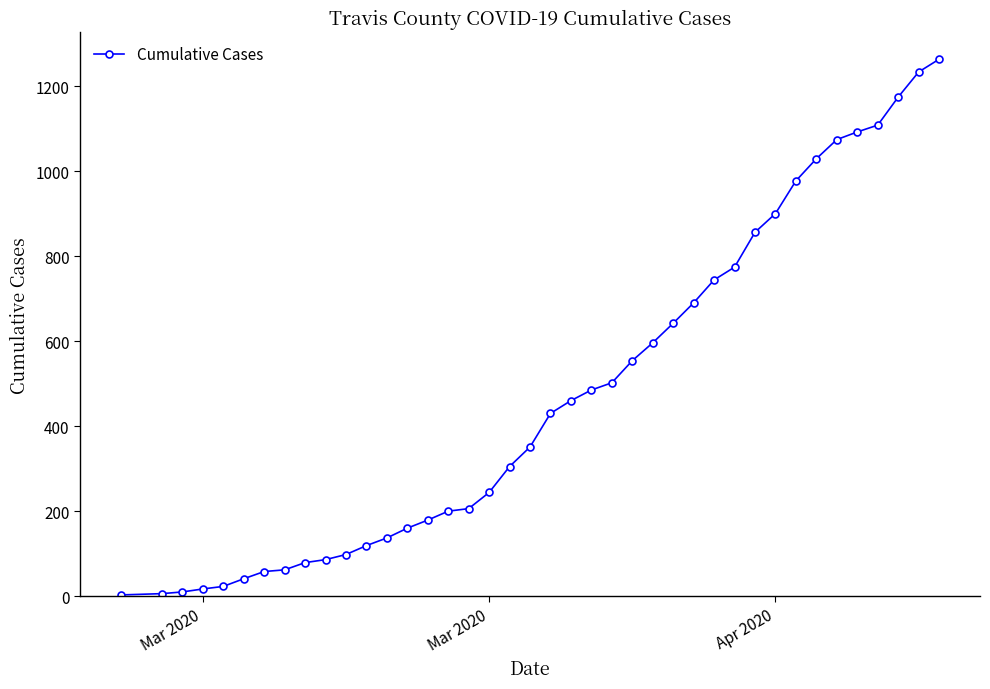

What is the average value?

474